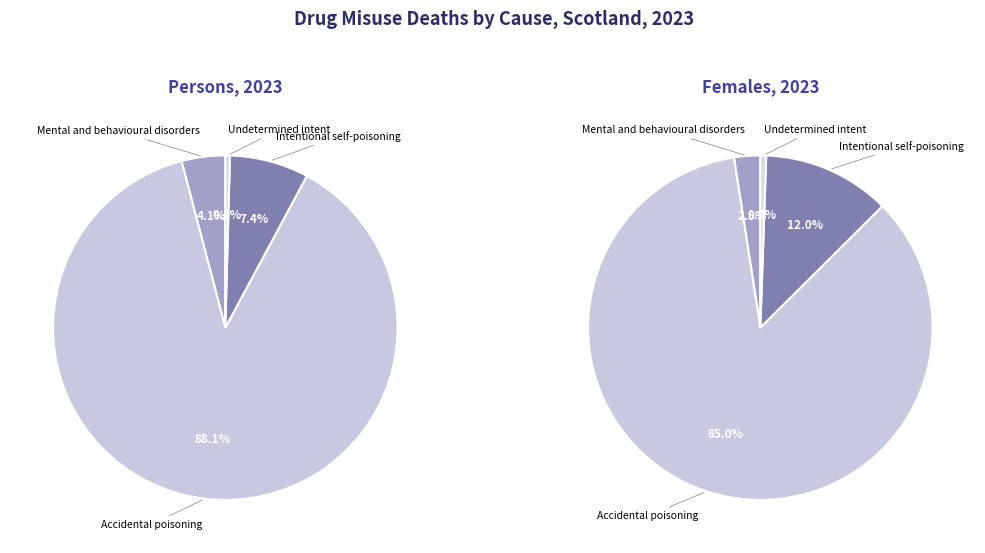

Is it true that Accidental poisoning is 95% of the pie?

False